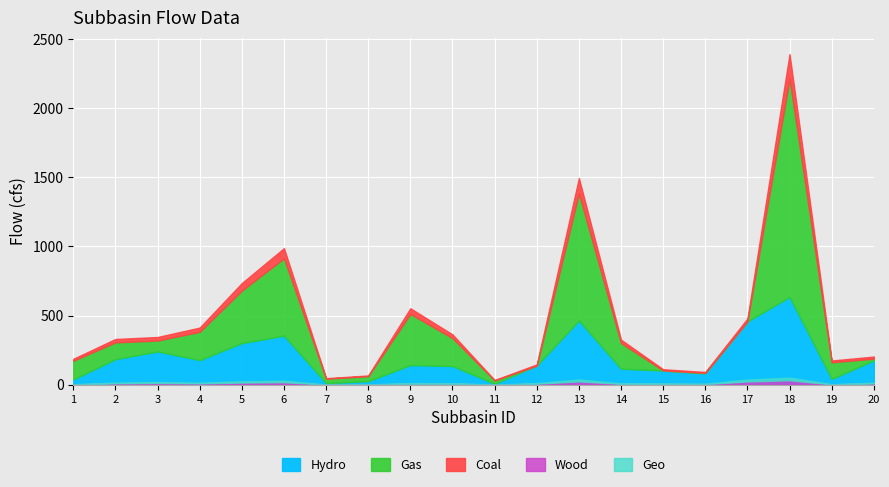

What is the average value of the average_flow (cfs) series?

428.6